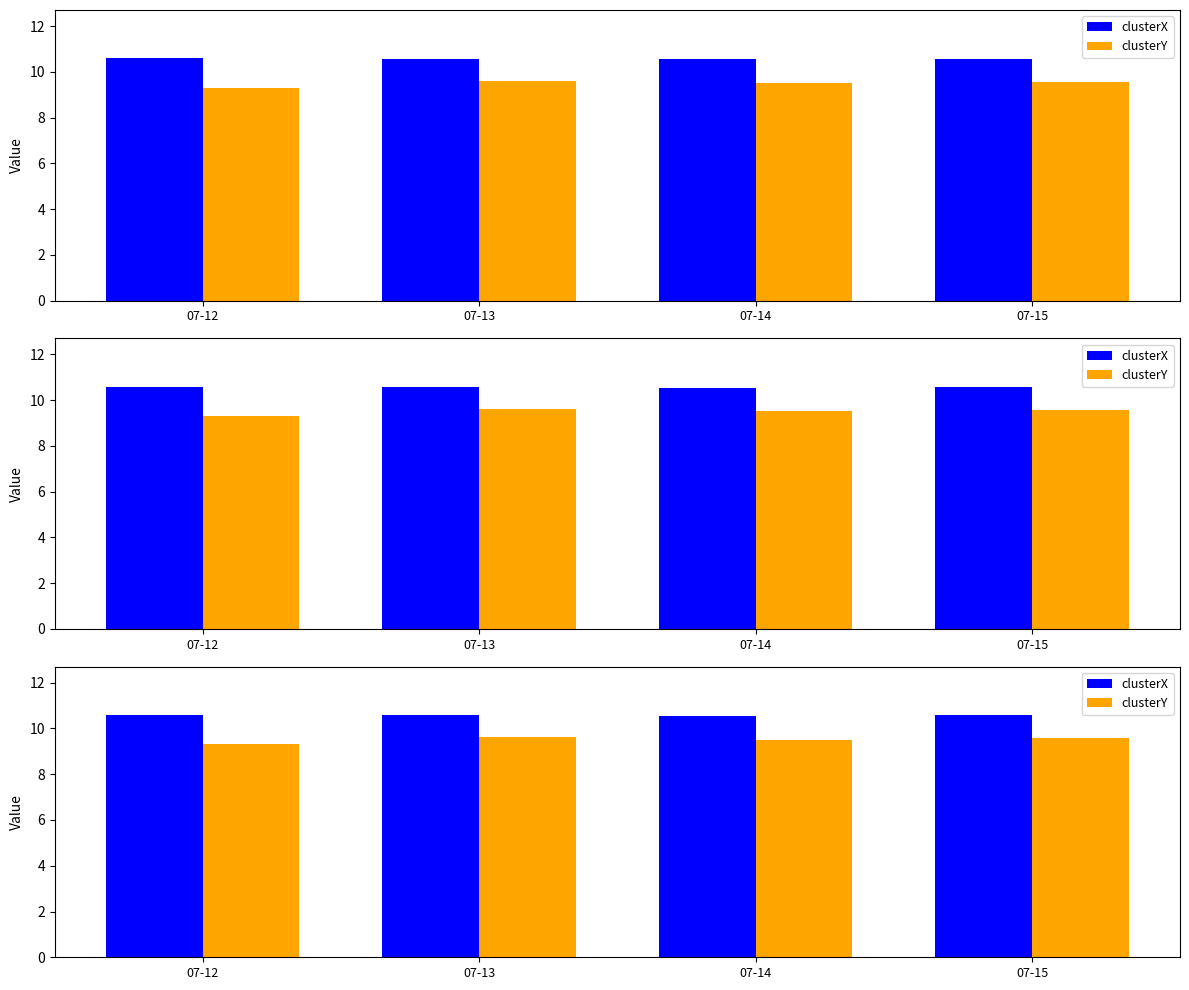

How many groups of bars are there?

4